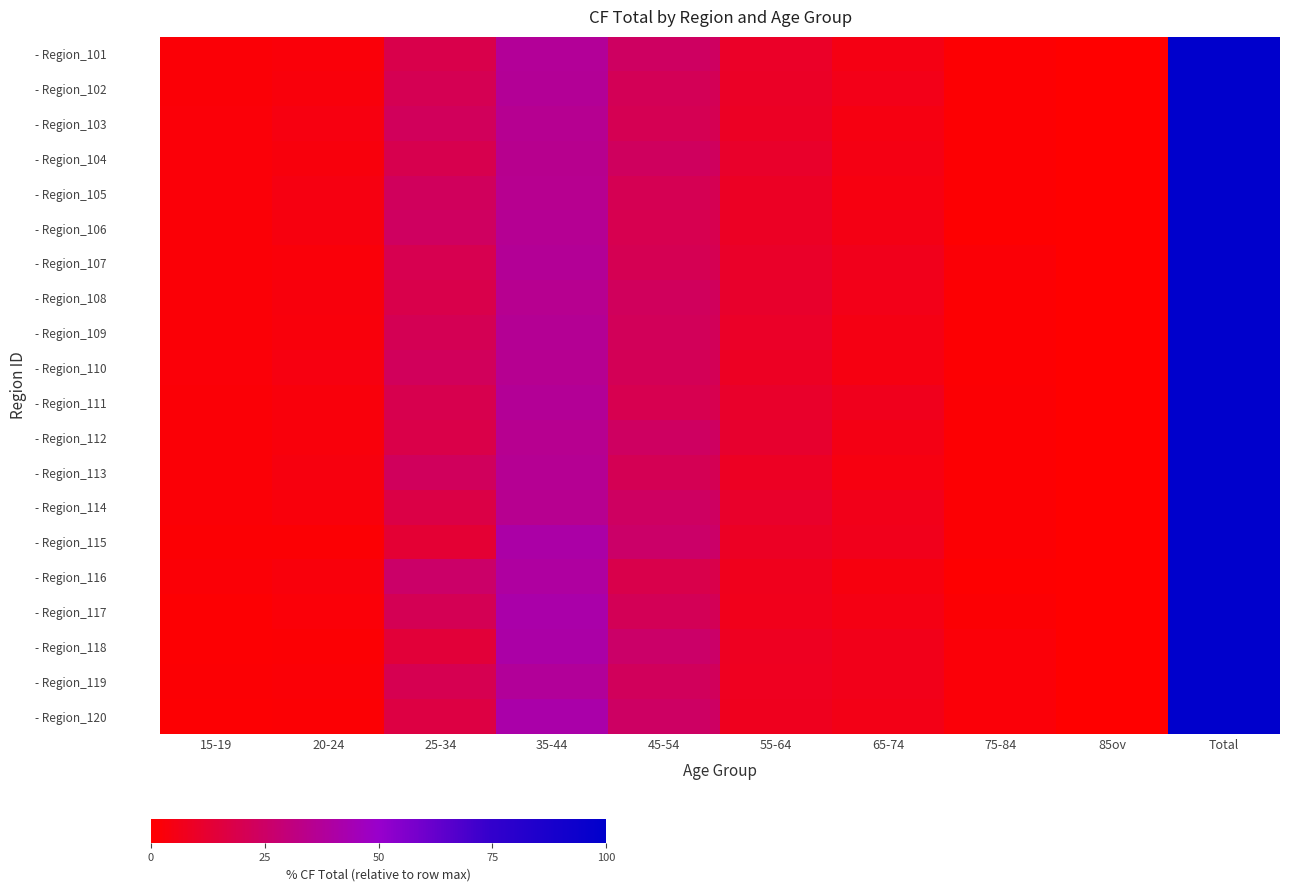

Reading left to right, list all the values displayed in this chart.

- Region_101: 15-19=1.7	20-24=2.7	25-34=18.5	35-44=37.4	45-54=23.9	55-64=9.8	65-74=5.0	75-84=1.0	85ov=0.0	Total=100.0
- Region_102: 15-19=1.8	20-24=3.1	25-34=20.4	35-44=36.8	45-54=21.2	55-64=9.6	65-74=6.0	75-84=1.0	85ov=0.1	Total=100.0
- Region_103: 15-19=2.0	20-24=4.0	25-34=22.6	35-44=35.9	45-54=20.7	55-64=9.0	65-74=4.6	75-84=1.0	85ov=0.1	Total=100.0
- Region_104: 15-19=2.1	20-24=3.4	25-34=19.3	35-44=35.1	45-54=23.1	55-64=10.9	65-74=5.0	75-84=1.0	85ov=0.1	Total=100.0
- Region_105: 15-19=2.2	20-24=4.6	25-34=23.0	35-44=35.4	45-54=20.4	55-64=9.4	65-74=4.1	75-84=0.9	85ov=0.1	Total=100.0
- Region_106: 15-19=1.8	20-24=3.6	25-34=23.5	35-44=36.3	45-54=19.6	55-64=9.3	65-74=5.1	75-84=0.8	85ov=0.0	Total=100.0
- Region_107: 15-19=1.7	20-24=2.5	25-34=19.8	35-44=36.9	45-54=20.5	55-64=10.2	65-74=6.9	75-84=1.6	85ov=0.1	Total=100.0
- Region_108: 15-19=1.8	20-24=3.3	25-34=18.7	35-44=35.2	45-54=22.8	55-64=11.1	65-74=6.1	75-84=1.1	85ov=0.0	Total=100.0
- Region_109: 15-19=1.9	20-24=3.0	25-34=20.9	35-44=36.5	45-54=22.1	55-64=9.9	65-74=4.7	75-84=0.9	85ov=0.1	Total=100.0
- Region_110: 15-19=2.1	20-24=4.0	25-34=22.4	35-44=35.8	45-54=21.2	55-64=8.9	65-74=4.6	75-84=0.9	85ov=0.1	Total=100.0
- Region_111: 15-19=1.7	20-24=2.7	25-34=19.5	35-44=36.8	45-54=19.9	55-64=10.6	65-74=7.3	75-84=1.5	85ov=0.1	Total=100.0
- Region_112: 15-19=1.7	20-24=2.7	25-34=18.3	35-44=35.5	45-54=24.2	55-64=11.4	65-74=5.1	75-84=0.9	85ov=0.1	Total=100.0
- Region_113: 15-19=1.9	20-24=3.6	25-34=22.9	35-44=36.3	45-54=21.1	55-64=8.8	65-74=4.3	75-84=1.0	85ov=0.1	Total=100.0
- Region_114: 15-19=1.7	20-24=2.9	25-34=17.5	35-44=35.2	45-54=23.9	55-64=10.8	65-74=6.6	75-84=1.2	85ov=0.1	Total=100.0
- Region_115: 15-19=1.5	20-24=1.3	25-34=13.0	35-44=41.0	45-54=25.4	55-64=9.4	65-74=6.8	75-84=1.4	85ov=0.1	Total=100.0
- Region_116: 15-19=1.8	20-24=3.0	25-34=25.4	35-44=39.4	45-54=18.6	55-64=7.4	65-74=3.7	75-84=0.6	85ov=0.0	Total=100.0
- Region_117: 15-19=1.0	20-24=2.0	25-34=20.9	35-44=41.5	45-54=21.3	55-64=6.9	65-74=4.8	75-84=1.5	85ov=0.1	Total=100.0
- Region_118: 15-19=1.1	20-24=1.4	25-34=14.2	35-44=40.9	45-54=25.5	55-64=8.2	65-74=6.4	75-84=2.1	85ov=0.1	Total=100.0
- Region_119: 15-19=1.4	20-24=1.9	25-34=20.0	35-44=37.7	45-54=22.4	55-64=8.0	65-74=6.3	75-84=2.1	85ov=0.2	Total=100.0
- Region_120: 15-19=0.9	20-24=1.3	25-34=16.7	35-44=41.4	45-54=24.2	55-64=7.7	65-74=5.6	75-84=2.1	85ov=0.2	Total=100.0